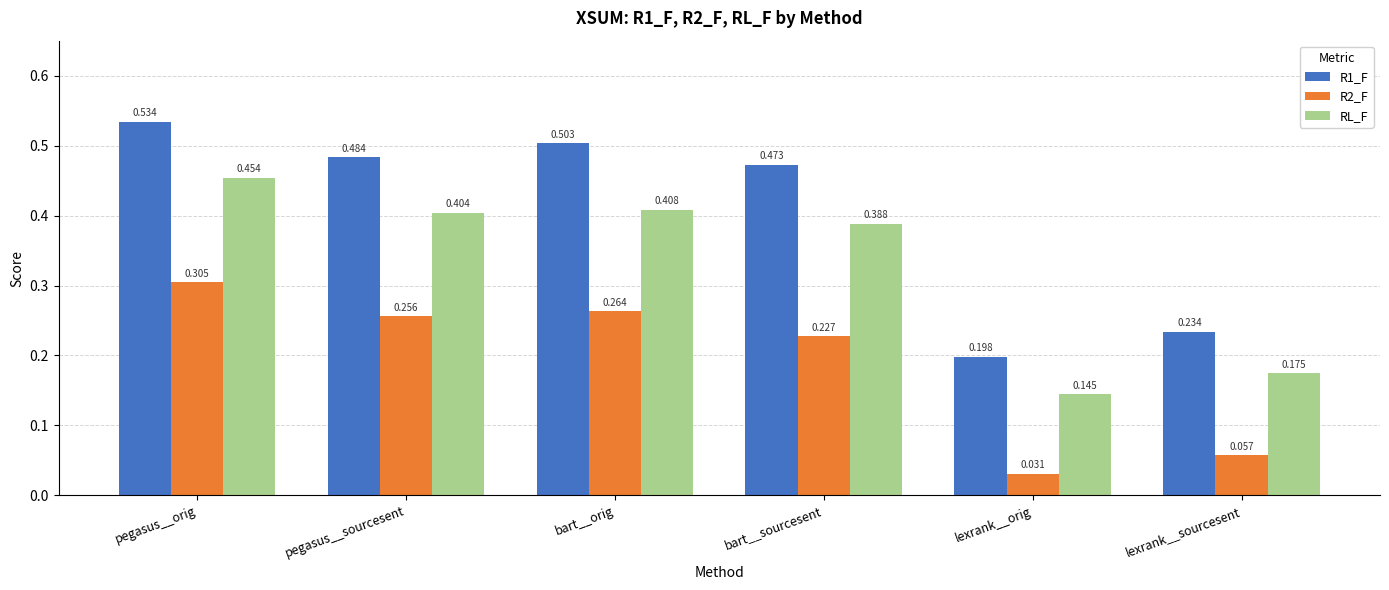

Where is R2_F nearest to the value 0?

lexrank__orig